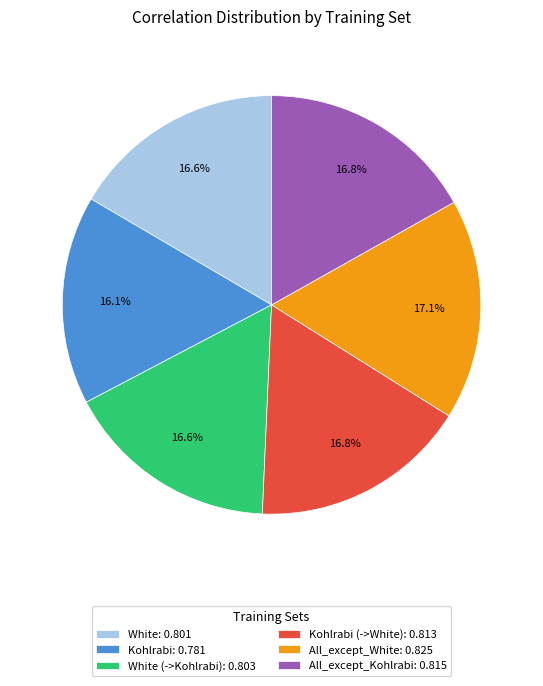

Is the sum of All_except_White: 0.825 and All_except_Kohlrabi: 0.815 greater than half?

No